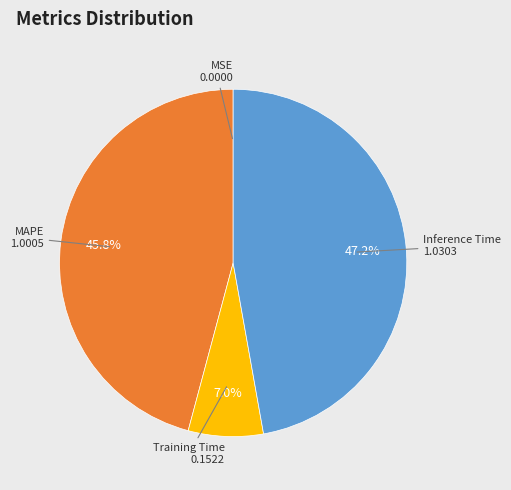

Is there any slice that represents more than half of the pie?

No